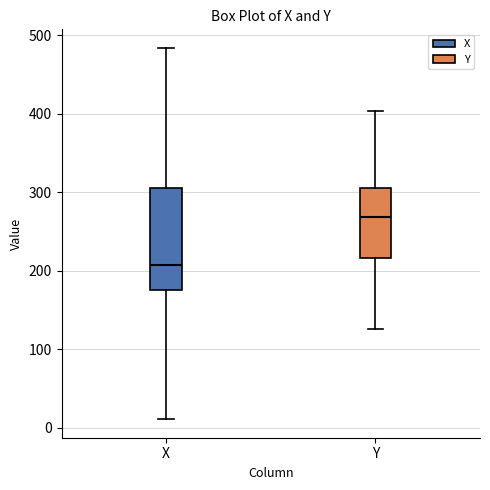

Reading left to right, transcribe this box plot: for each box, give where its median line is, the range the box spans, and where its two whiskers end, as read against the y-axis. The values are not printed on the chart, so give them approximately, as read against the axis.

X: median 210, box 180 to 310, whiskers 10 to 480
Y: median 270, box 220 to 310, whiskers 130 to 400